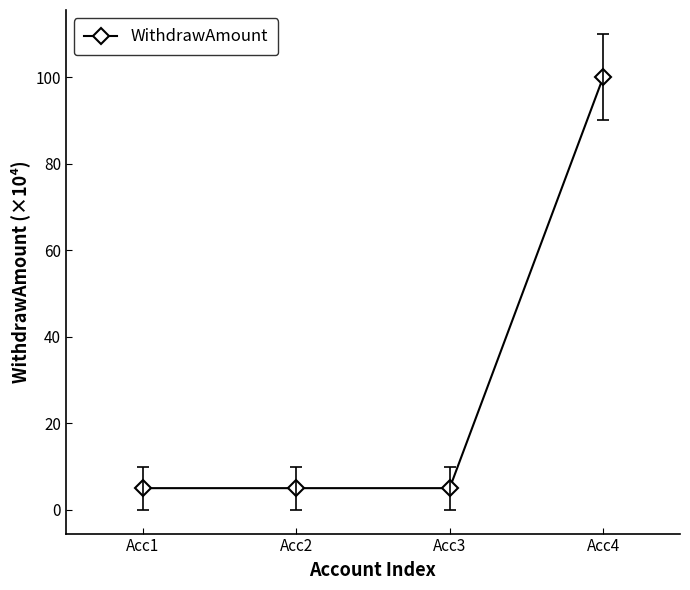

Reading left to right, transcribe all the data shown in this chart.

5	5	5	100